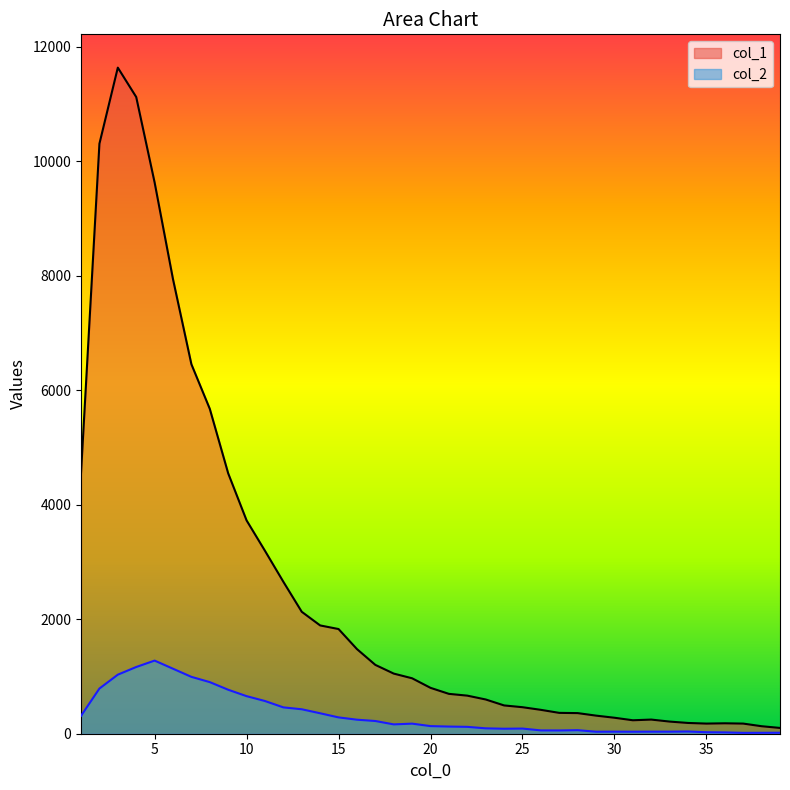

What is the difference between the maximum and minimum values in the col_2 series?

1262